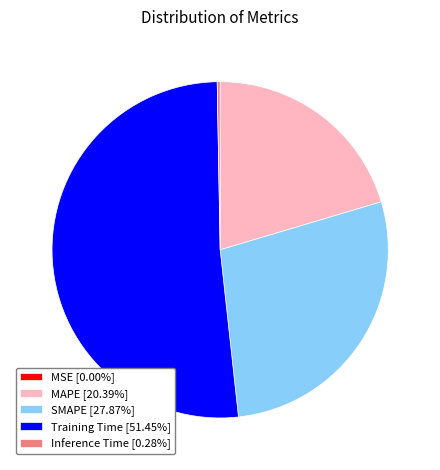

Is there any slice that represents more than half of the pie?

Yes